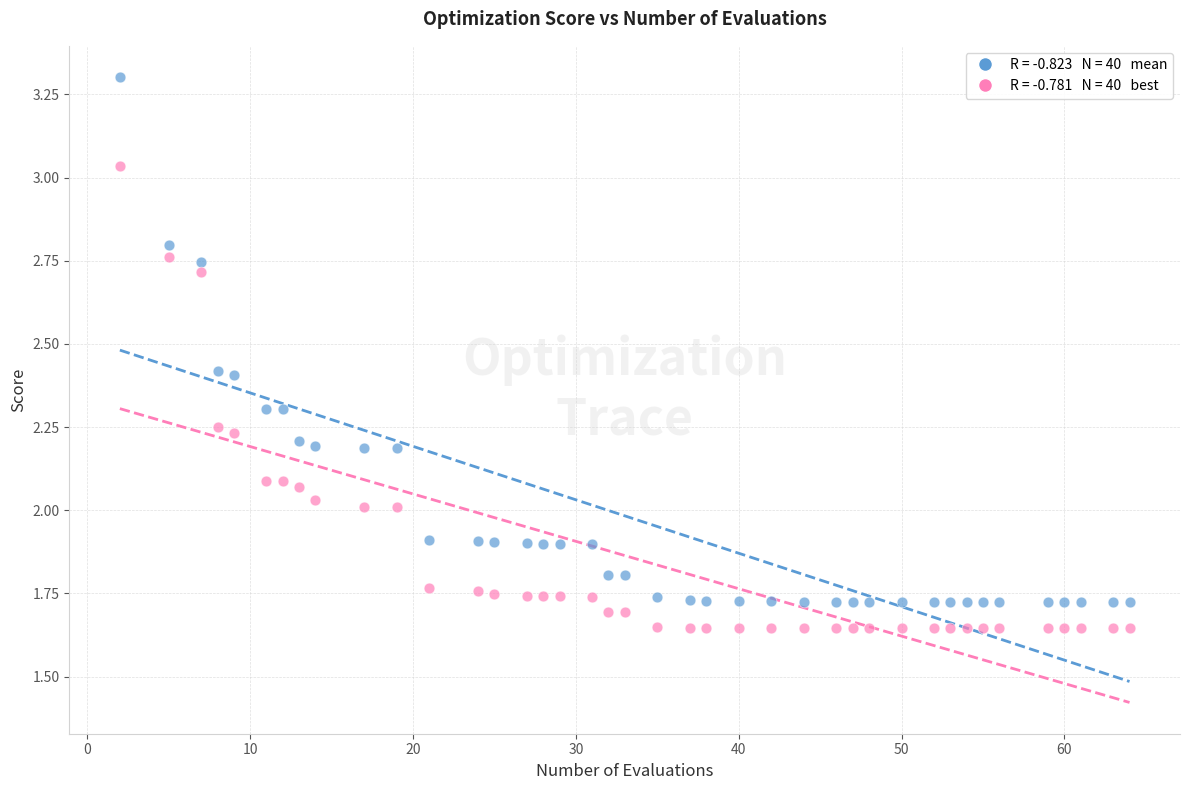

Across all data points, what is the range of X values (max minus min)?

62.0